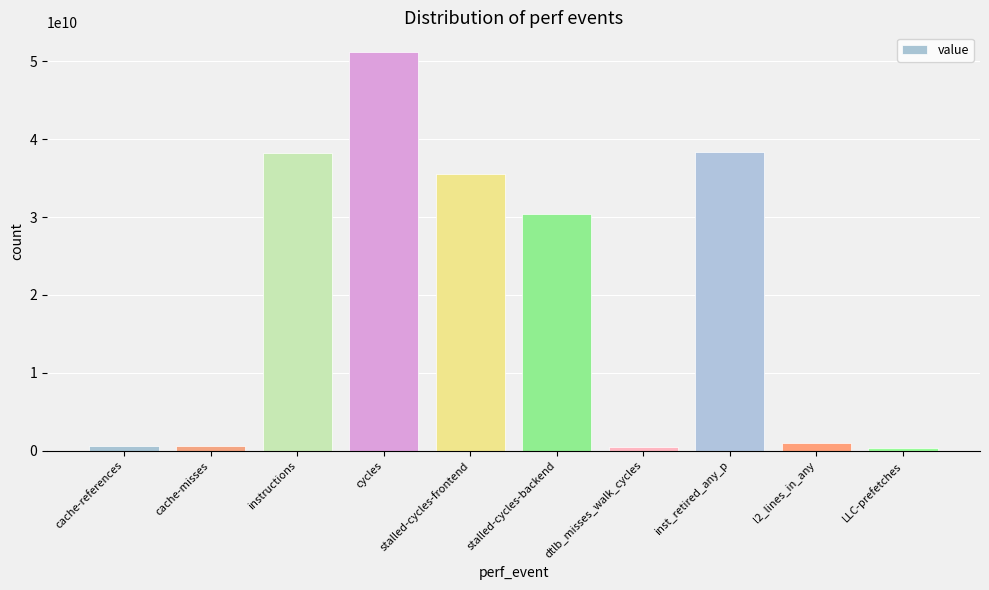

What is the difference between the second highest and second lowest values?

37882496589